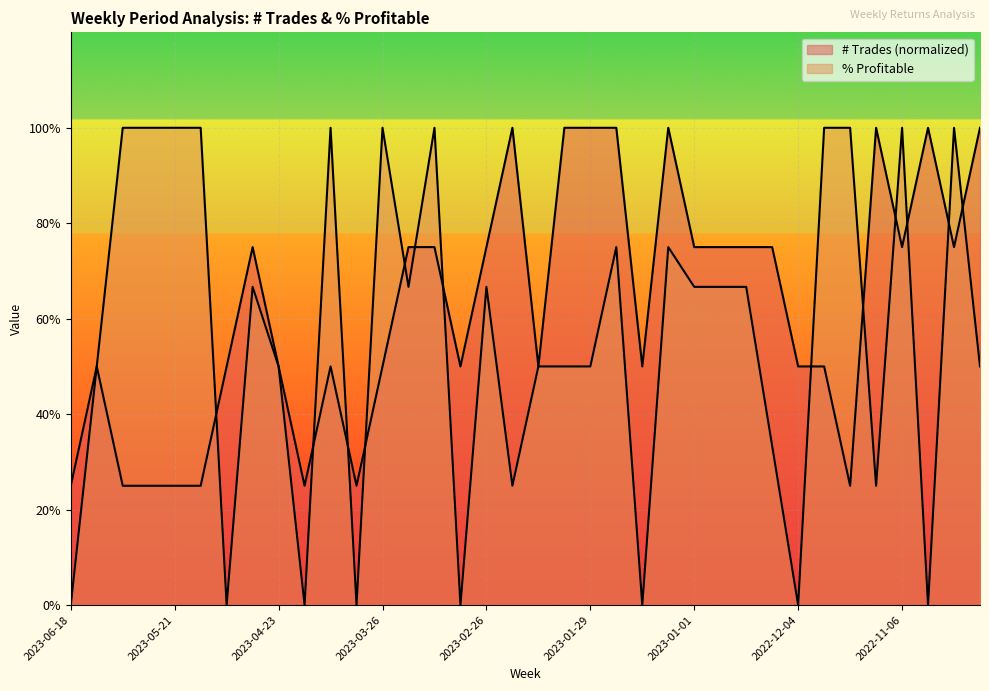

What position from the left is 2023-01-22?

22